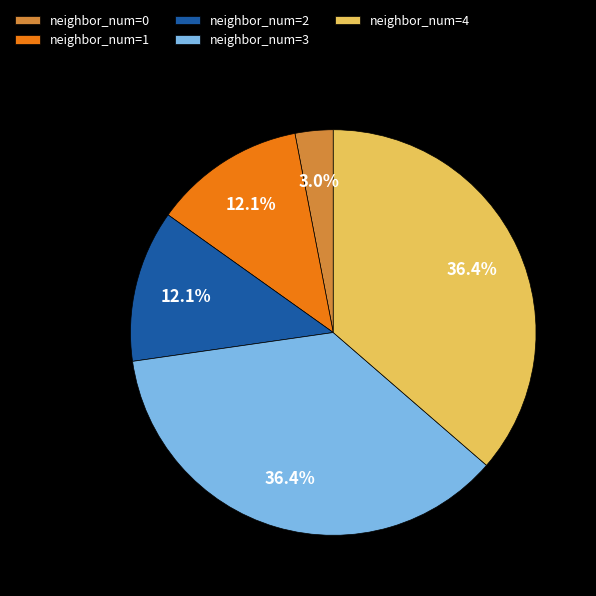

Approximately how many times larger is the value at neighbor_num=2 compared to neighbor_num=4?

0.3